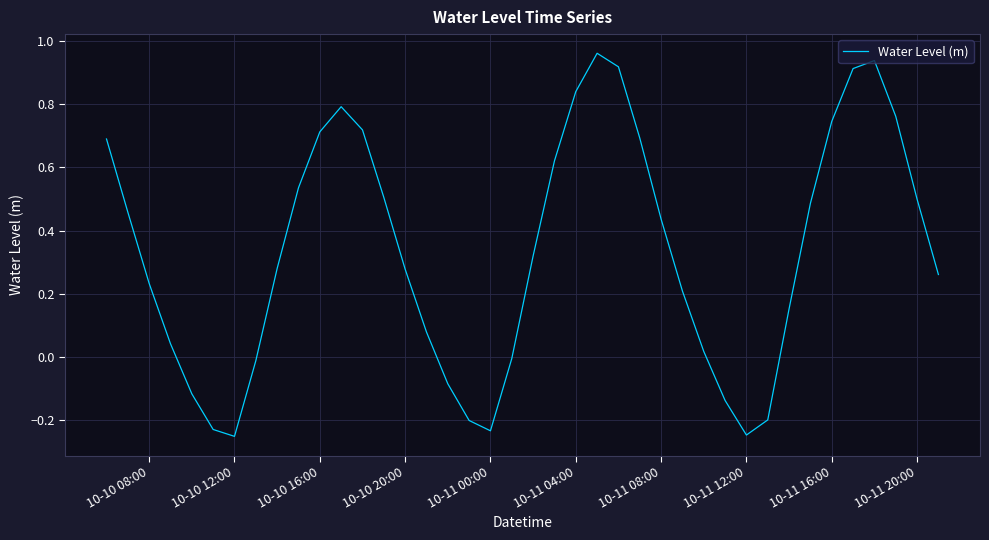

What is the difference between the maximum and minimum values?

1.2